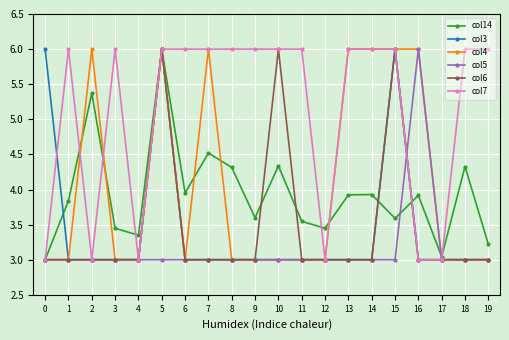

What is the value of the col3 point at the 1st from the left?

6.0